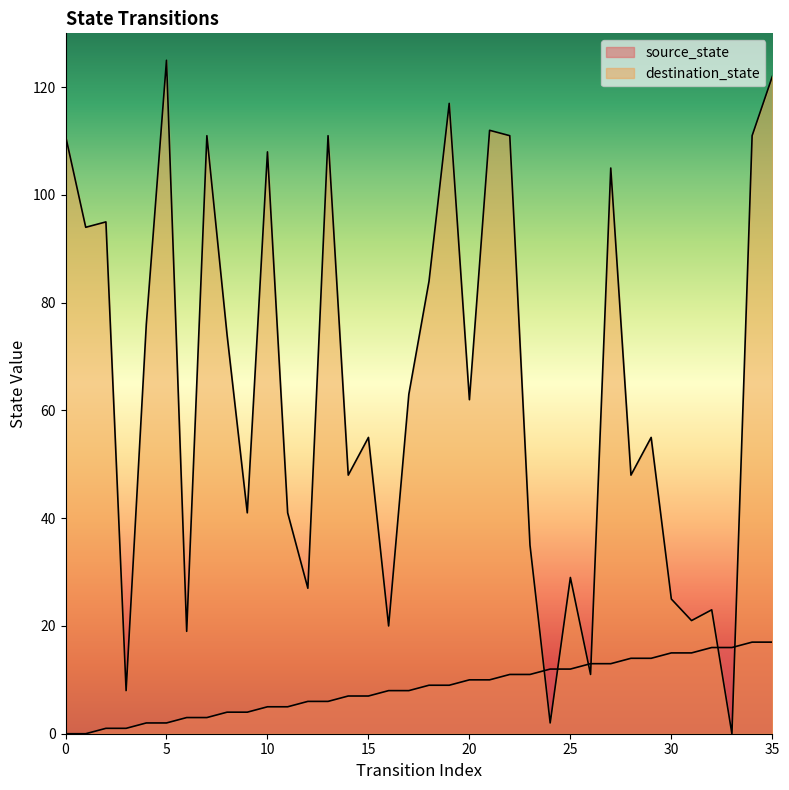

Is it true that destination_state equals 11 at 26?

True